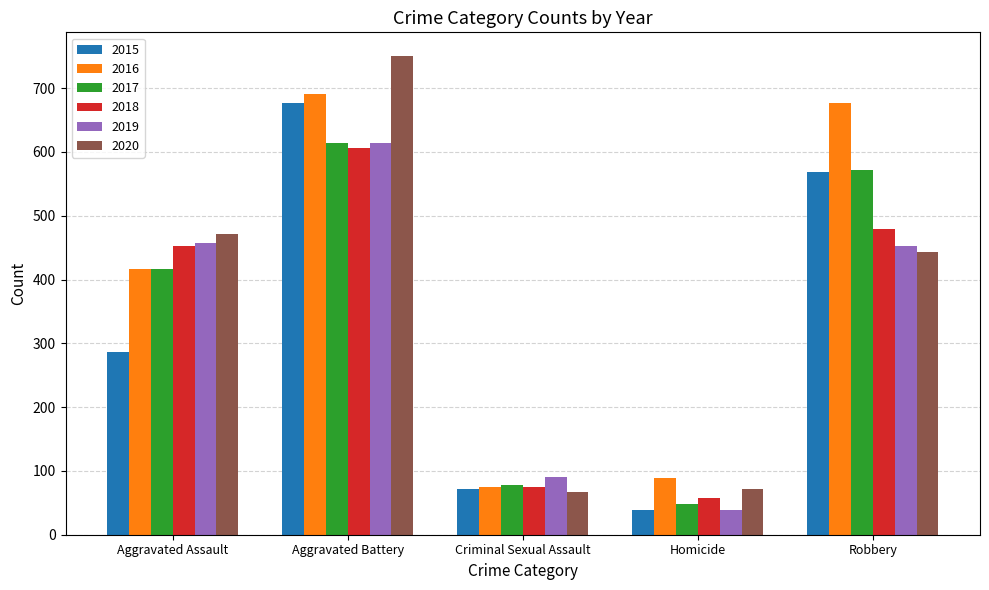

Read the 2015 value at Criminal Sexual Assault.

72